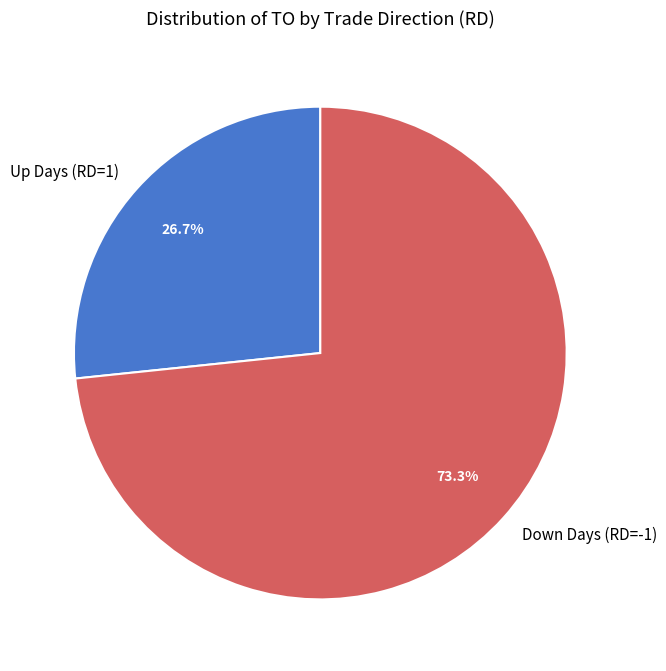

How many slices are in this pie chart?

2